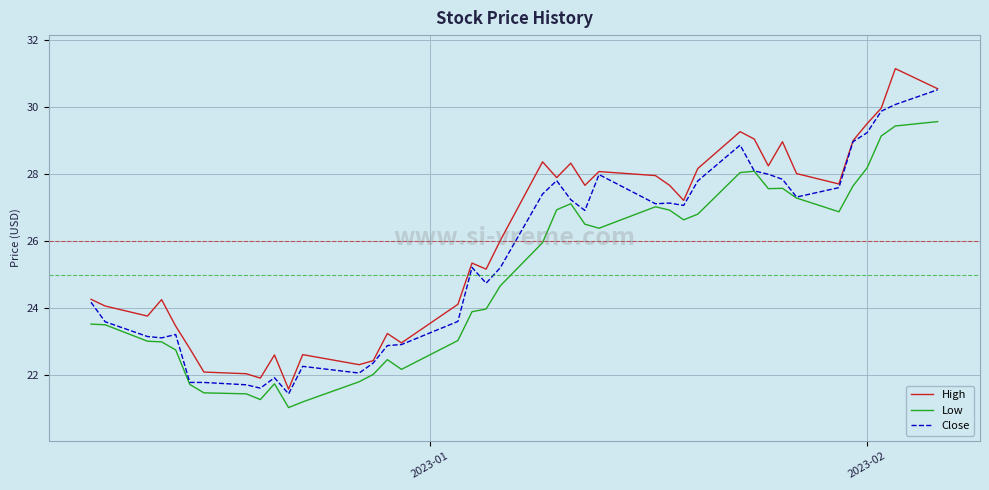

True or false: Low and High cross at least once.

False